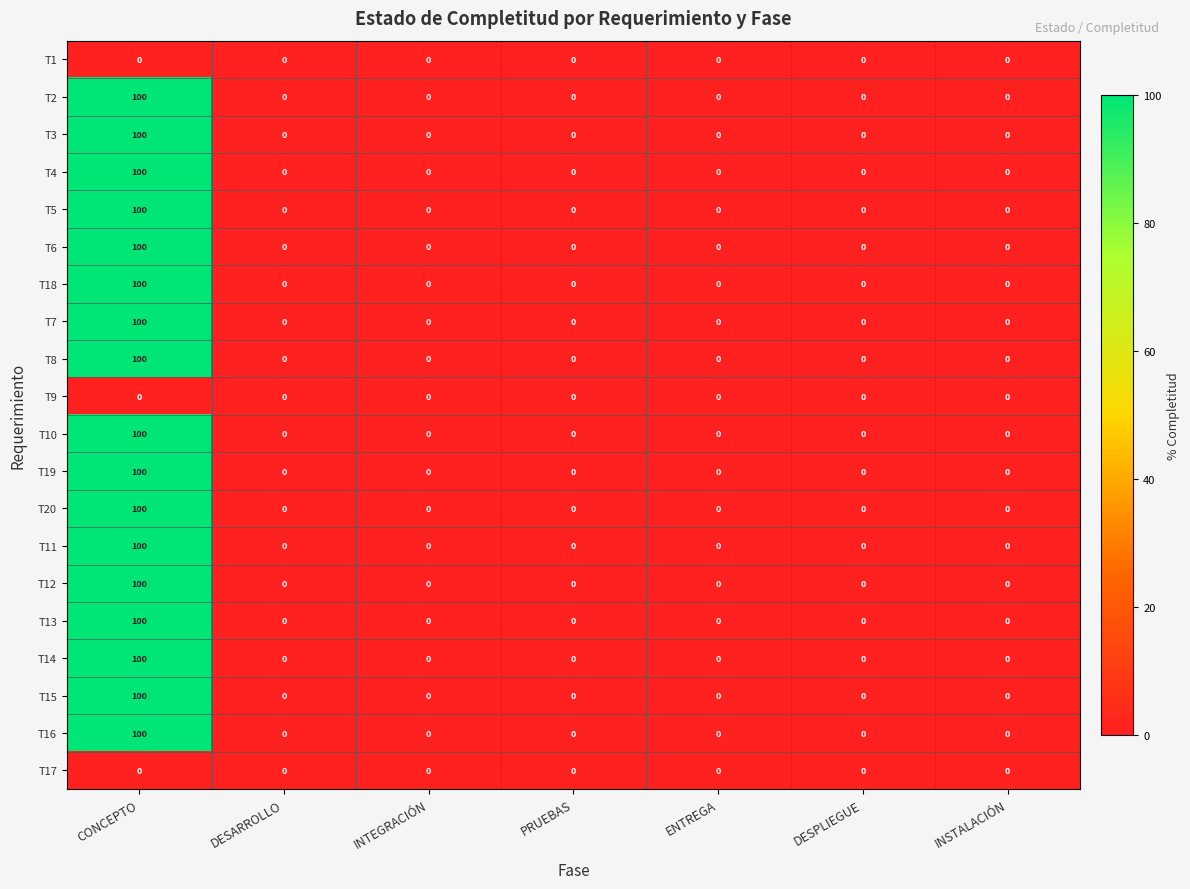

What is the difference between the T15 values at DESARROLLO and CONCEPTO?

100